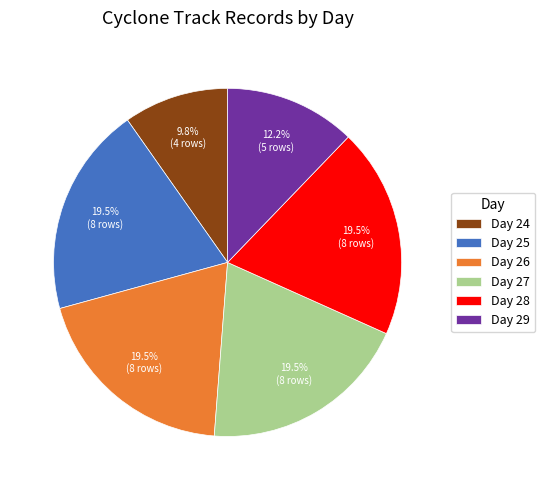

How many slices are in this pie chart?

6